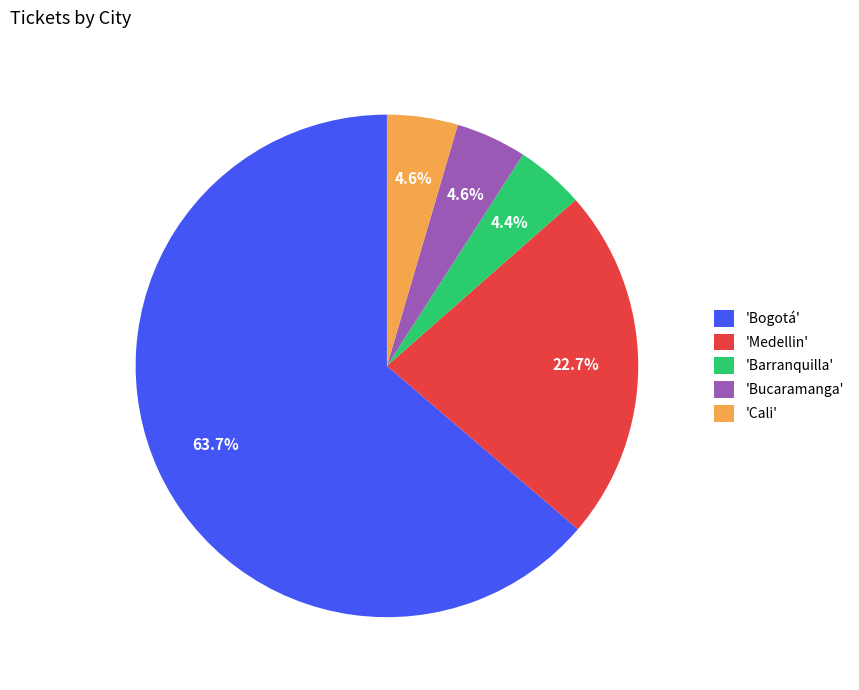

What percentage do 'Bogotá' and 'Bucaramanga' together represent?

68.3%